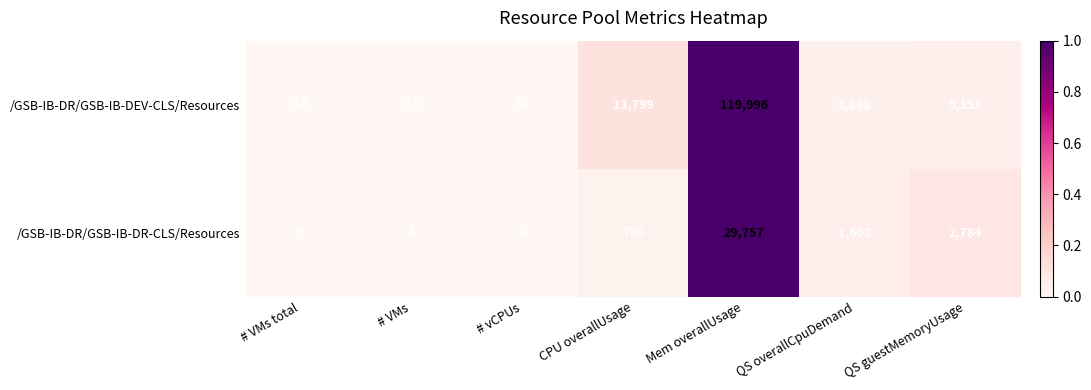

List the series in order of their overall mean, highest first.

/GSB-IB-DR/GSB-IB-DEV-CLS/Resources, /GSB-IB-DR/GSB-IB-DR-CLS/Resources